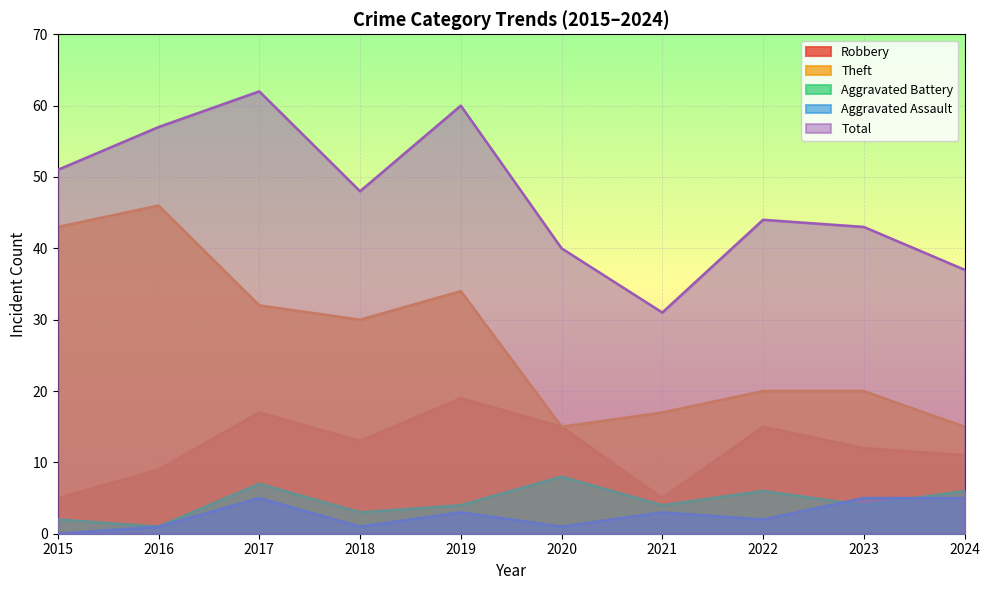

Which series has the largest total across all categories?

Total